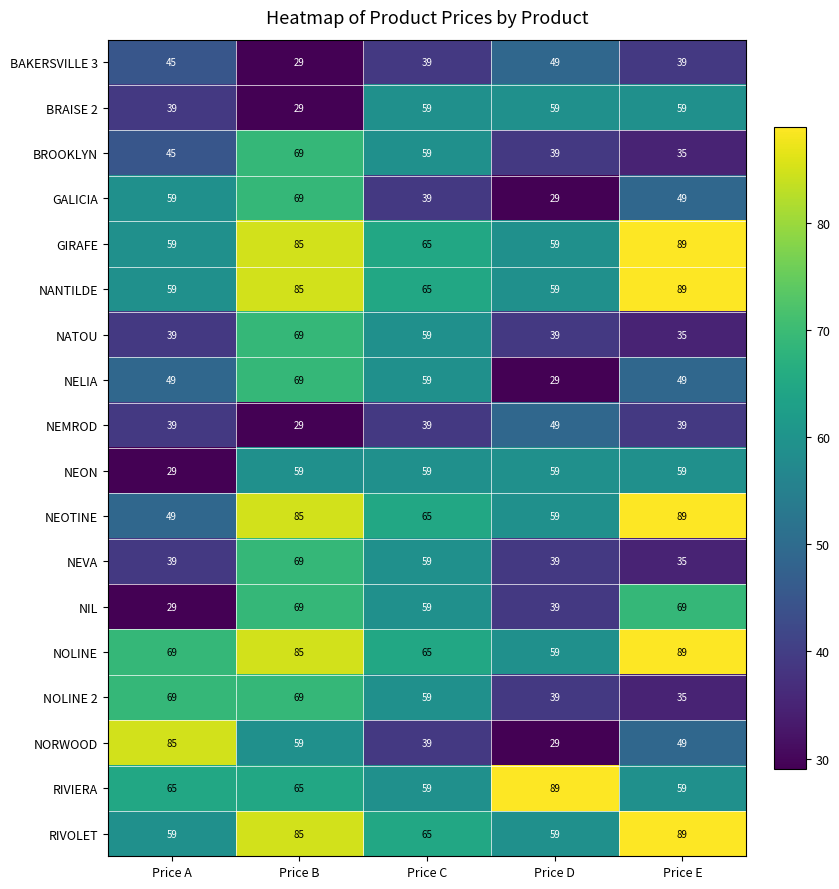

At how many categories does at least one series exceed 38?

5